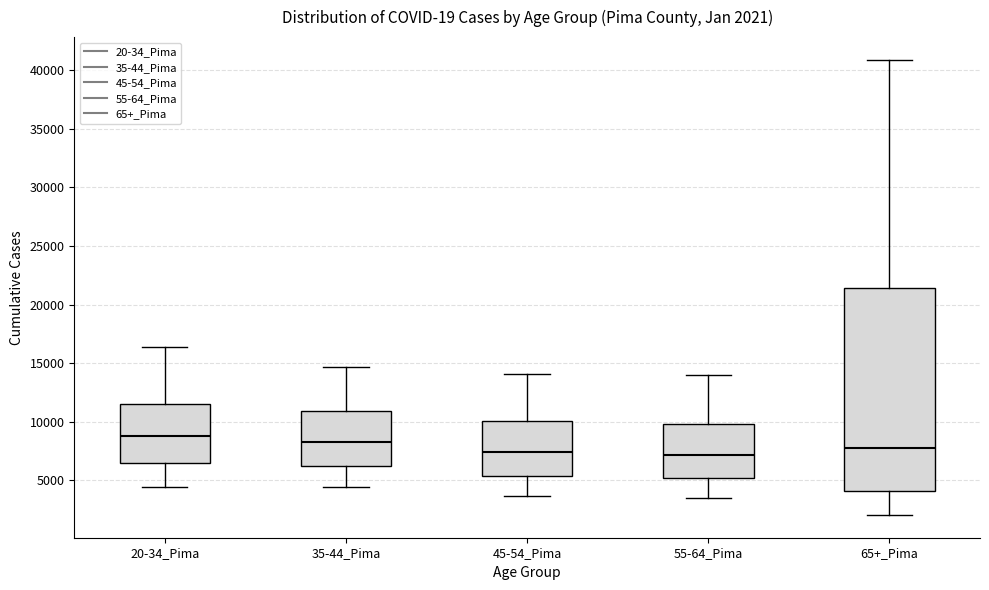

Which box is the tallest, from its lower edge to its upper edge?

65+_Pima